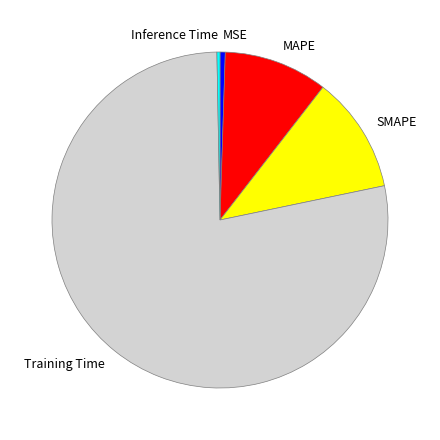

What is the largest slice in the pie chart?

Training Time